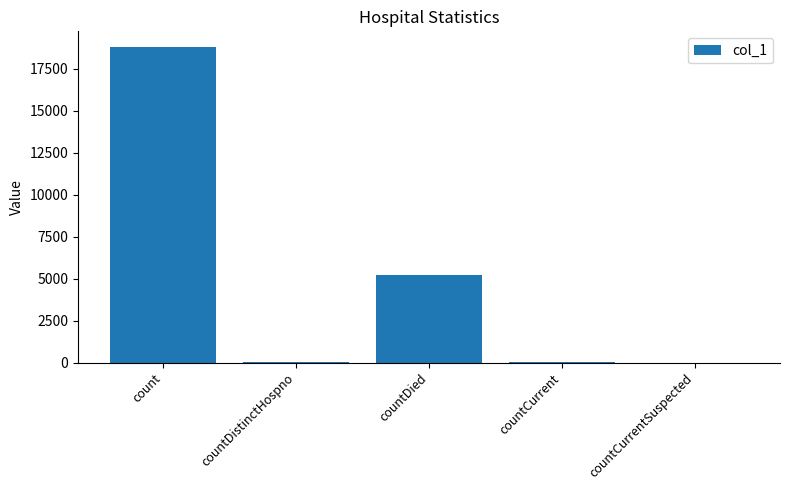

How many categories are shown in the chart?

5